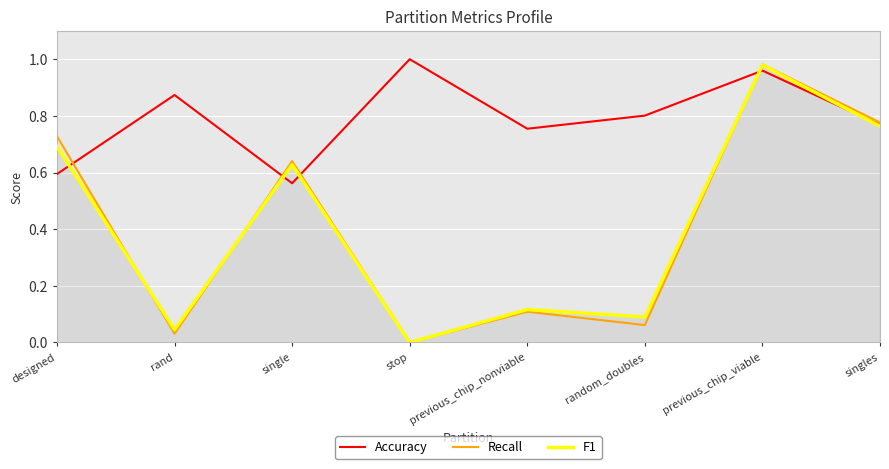

Does the chart have visible grid lines?

Yes